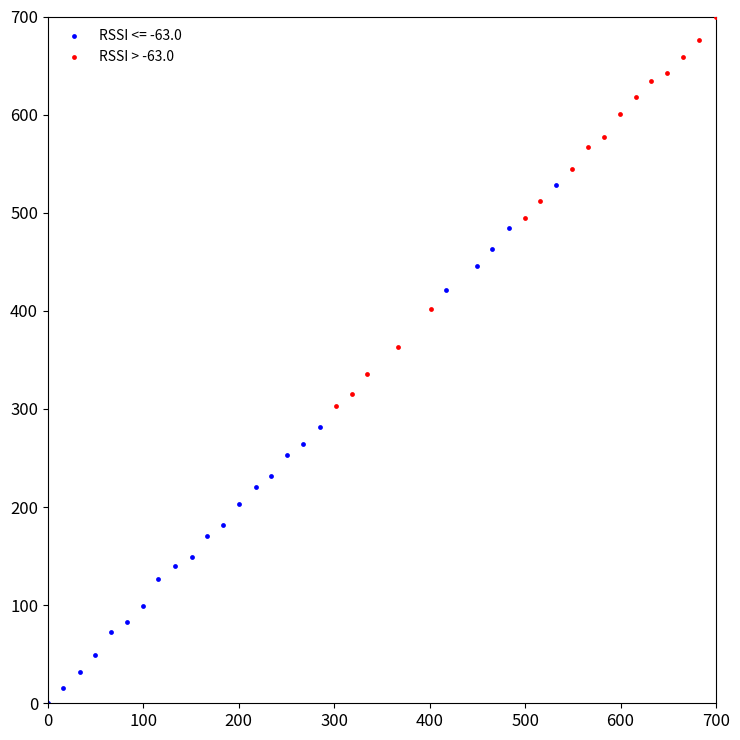

Which series has the largest Y range (max minus min)?

RSSI <= -63.0